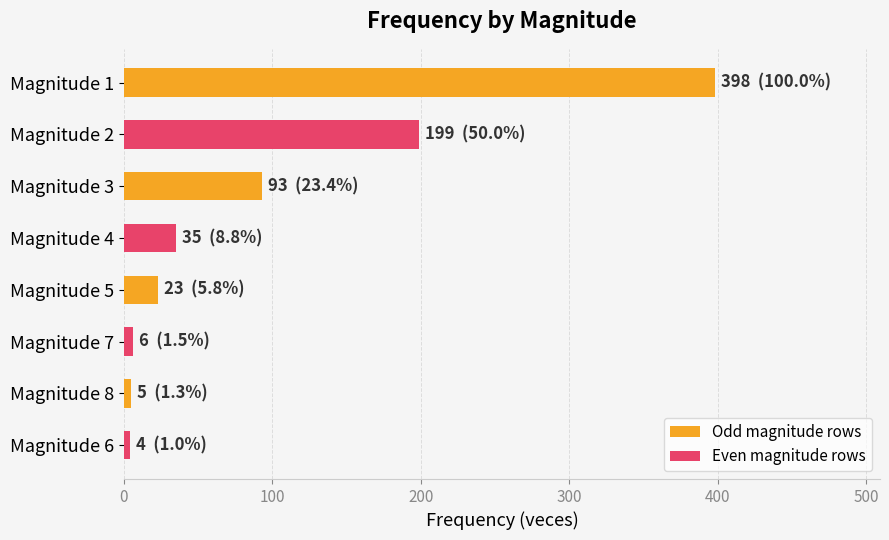

At Magnitude 1, list the series in order from largest to smallest.

Odd magnitude rows, Even magnitude rows